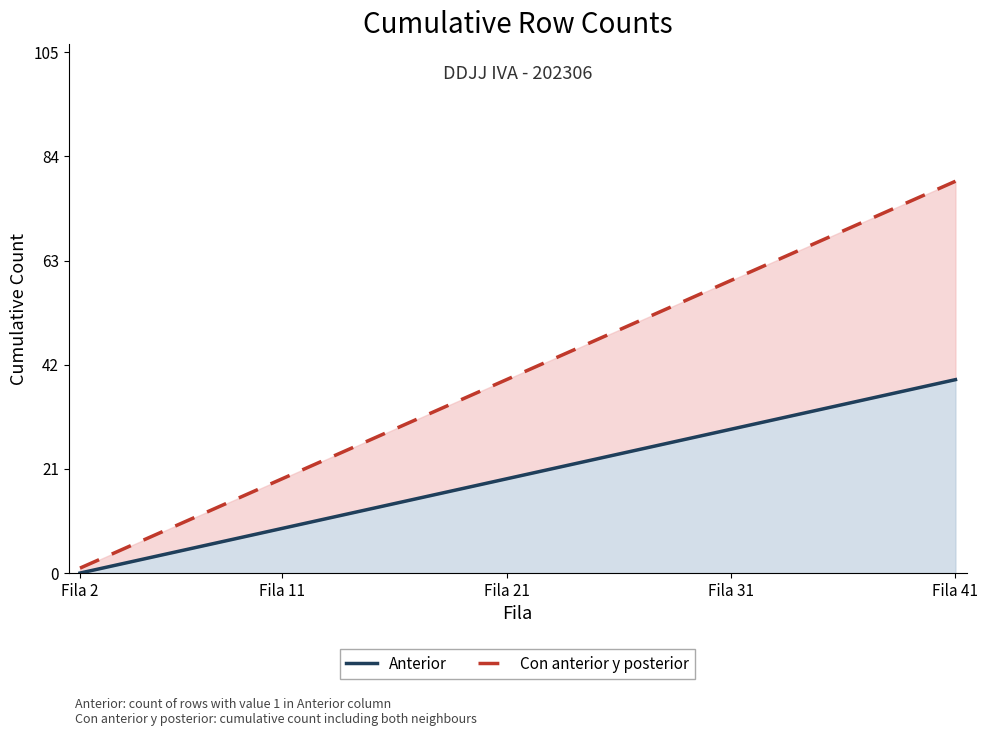

How many values in the Con anterior y posterior series are below 41?

20